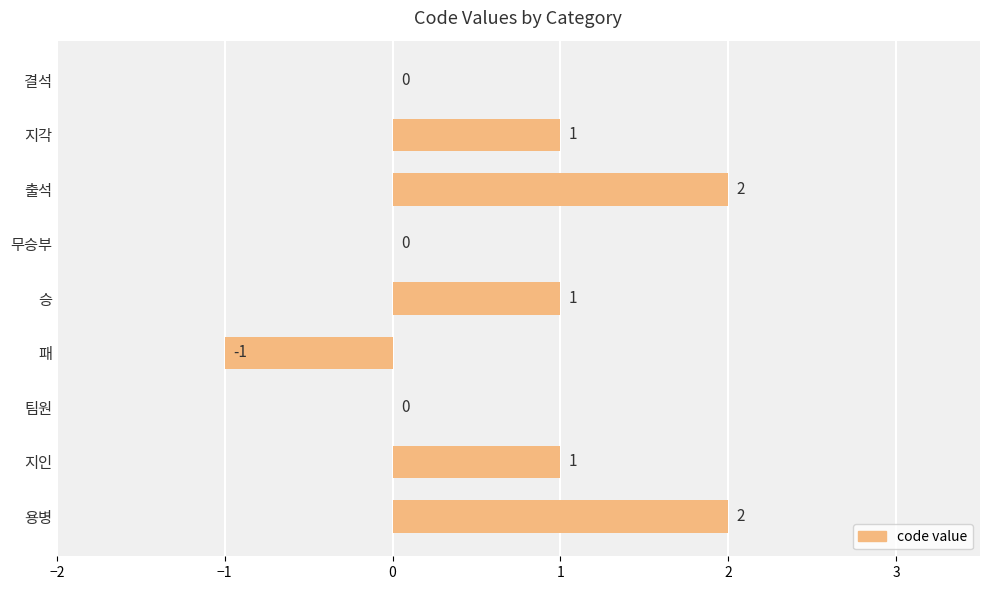

How many values are between 0 and 1?

6